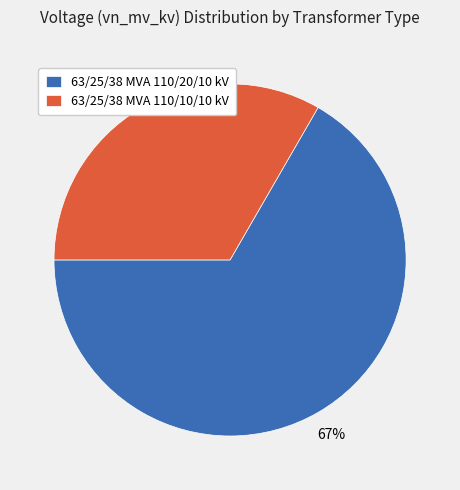

Which has a higher value, 63/25/38 MVA 110/20/10 kV or 63/25/38 MVA 110/10/10 kV?

63/25/38 MVA 110/20/10 kV